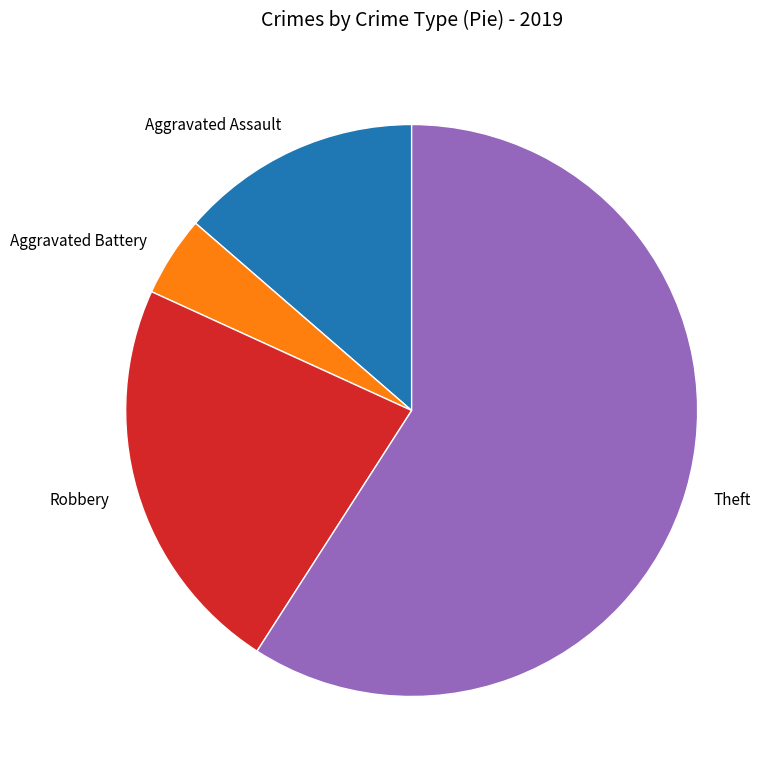

The Robbery slice represents 23% of the pie. True or false?

True